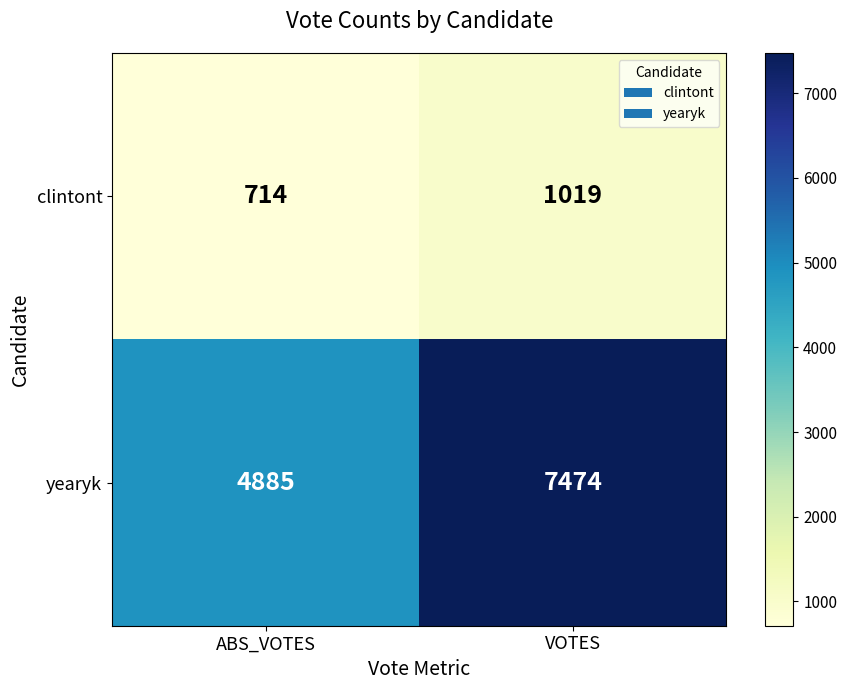

What is the sum of all yearyk values?

12359